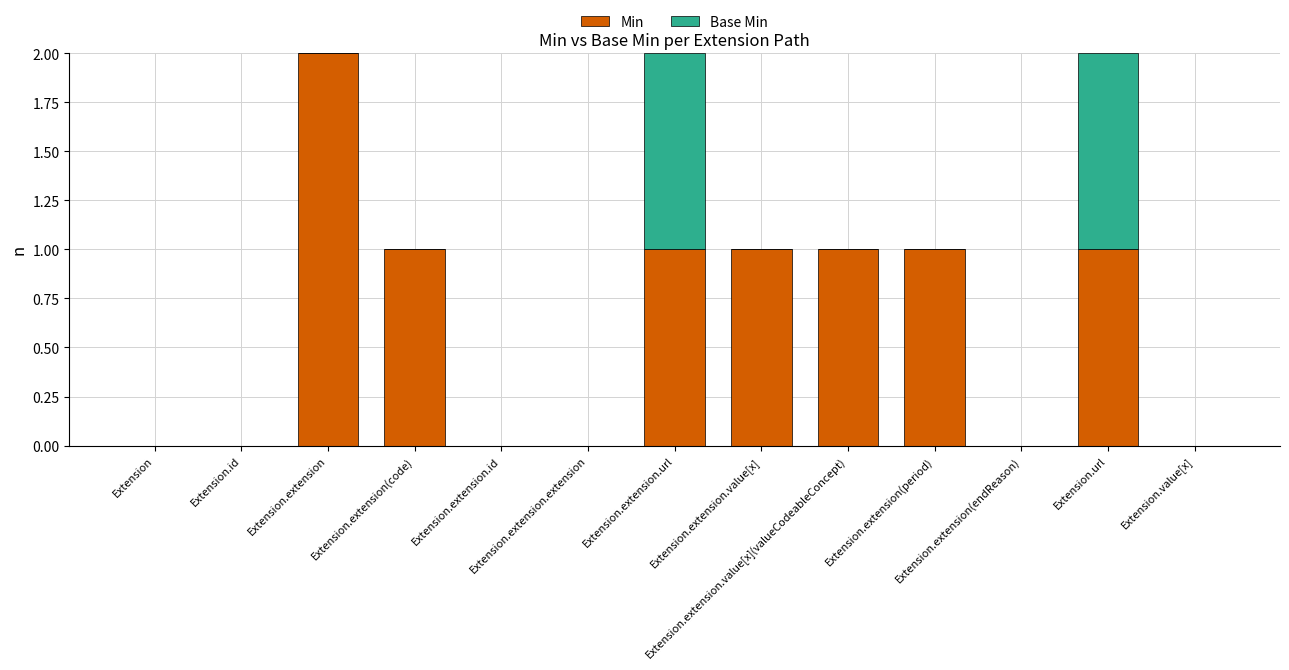

Are the bars horizontal?

No